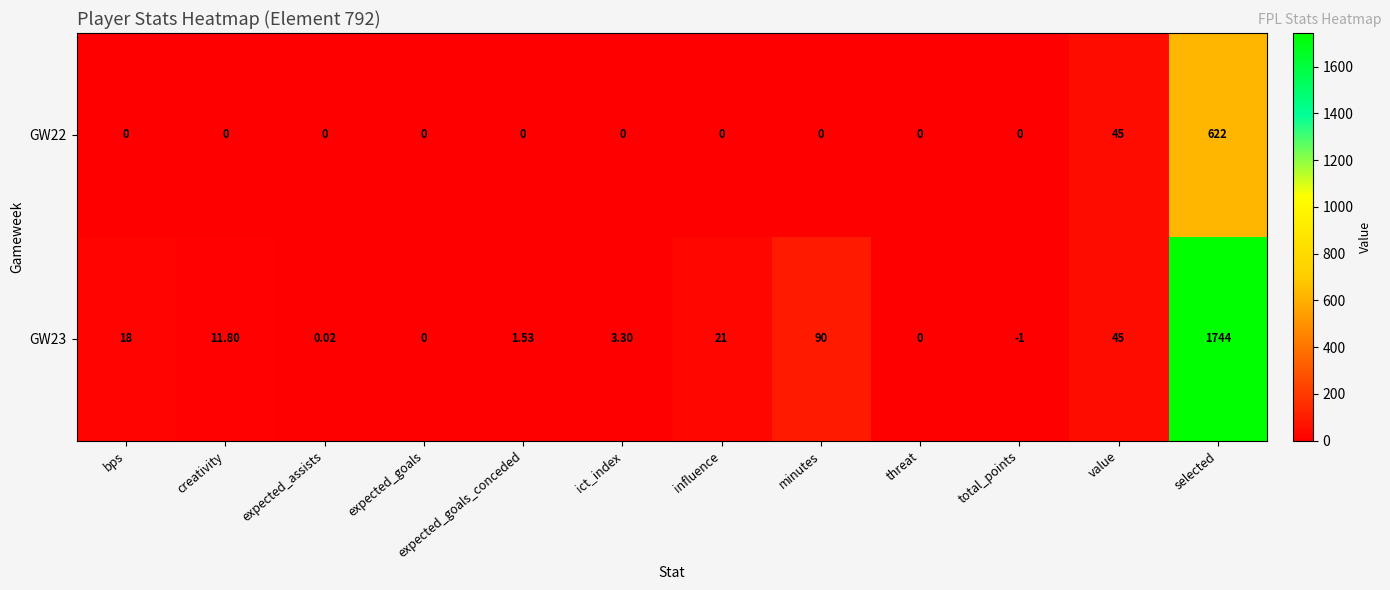

At which label does GW23 first exceed 11?

bps